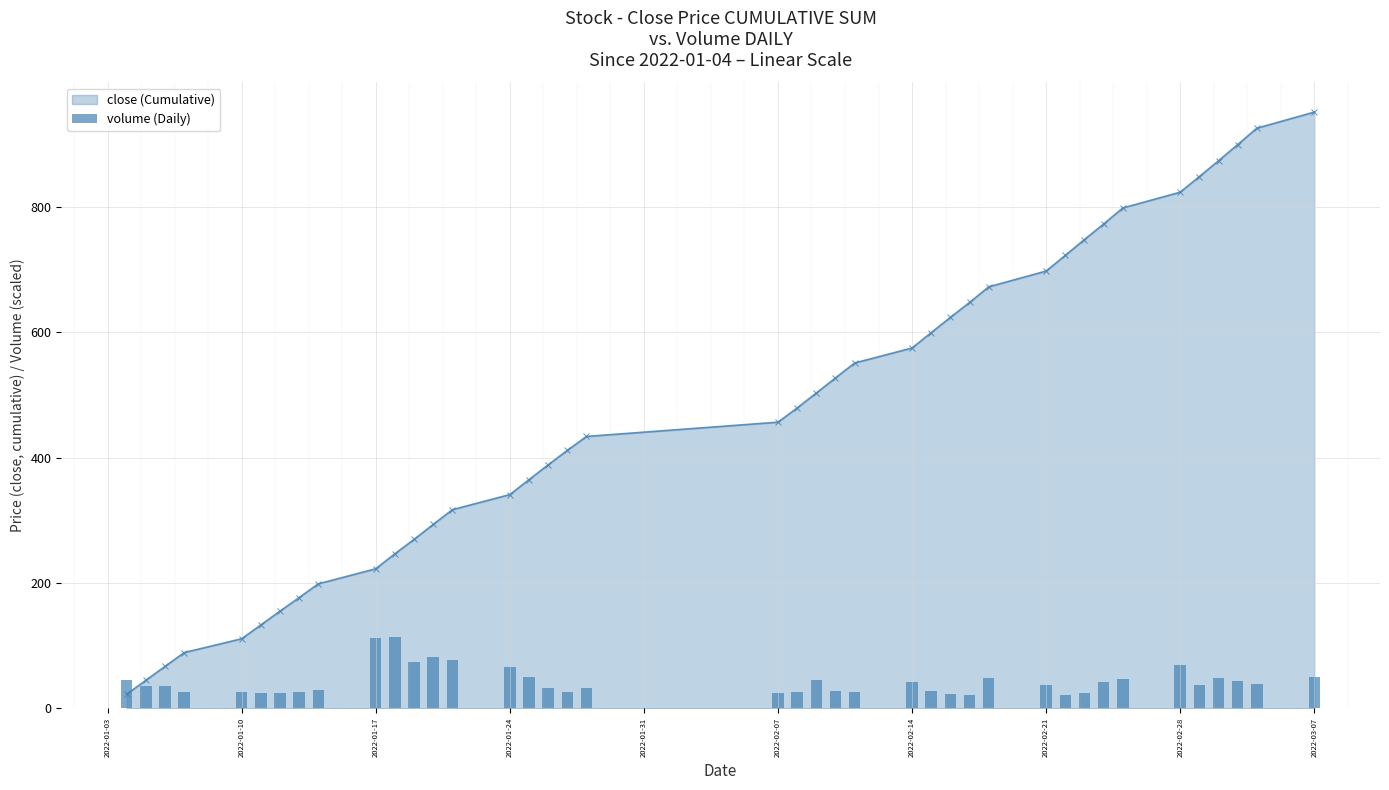

What is the lowest value of the close (Cumulative) series?

22.7